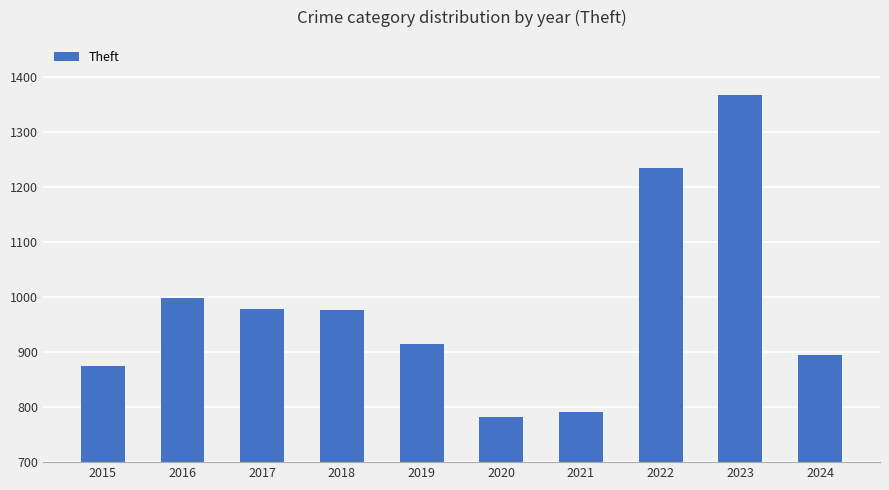

What is the difference between the maximum and minimum values?

586